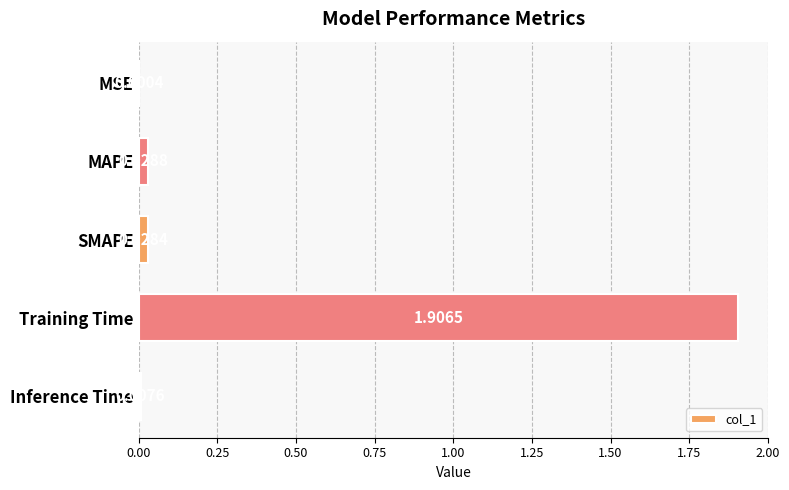

Where is the data nearest to the value 0?

MSE